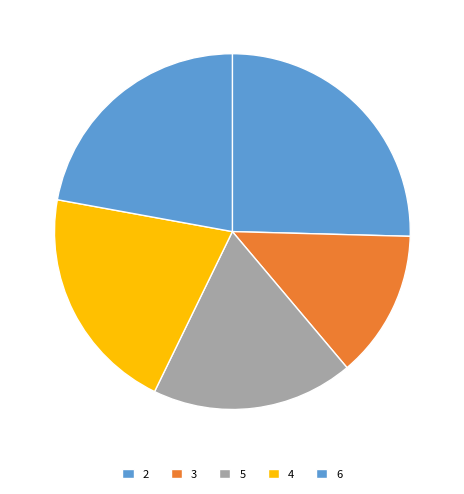

How many segments does this pie chart have?

5